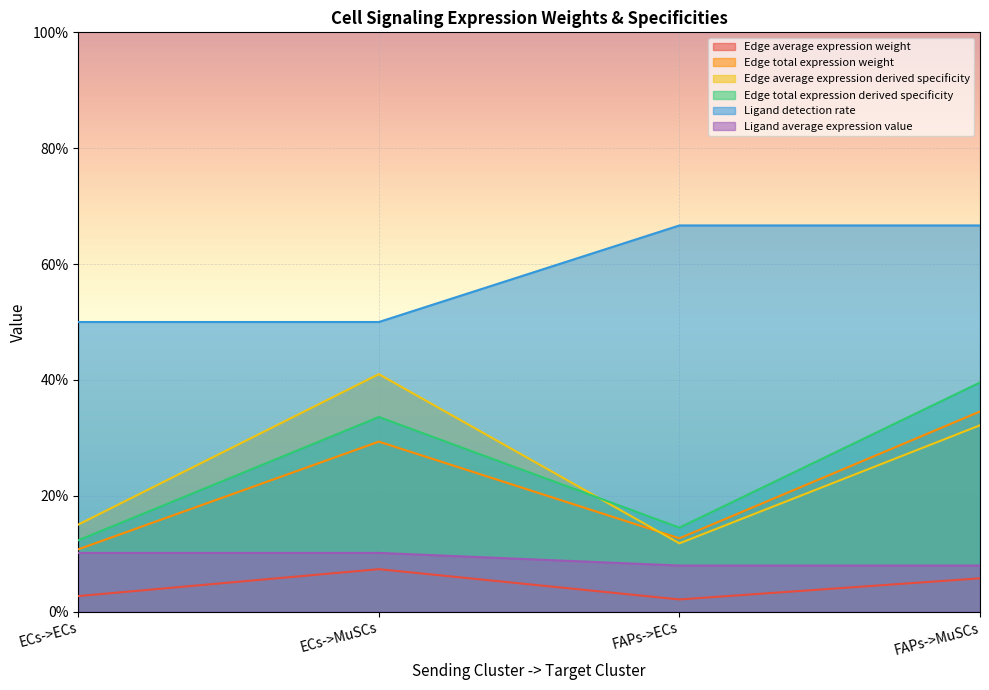

Is it true that Edge total expression weight equals 0.1 at ECs->ECs?

True